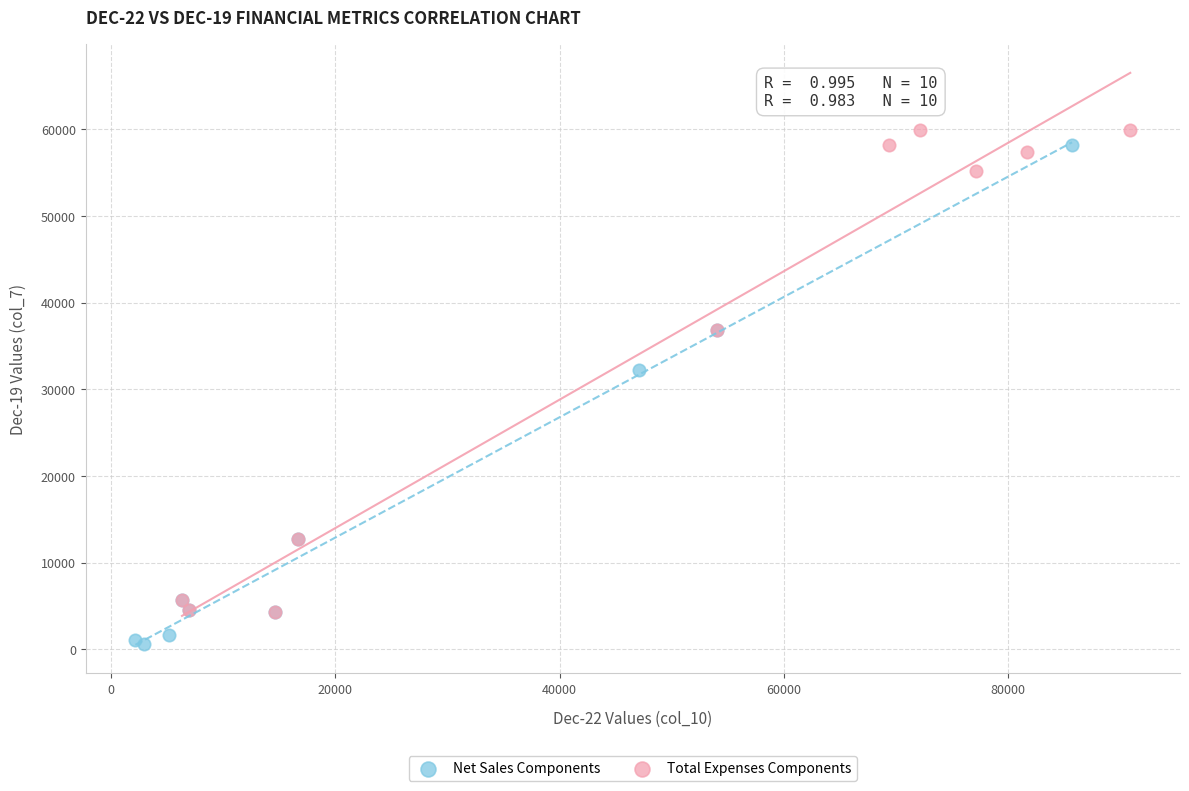

Which series has the largest Y range (max minus min)?

Net Sales Components